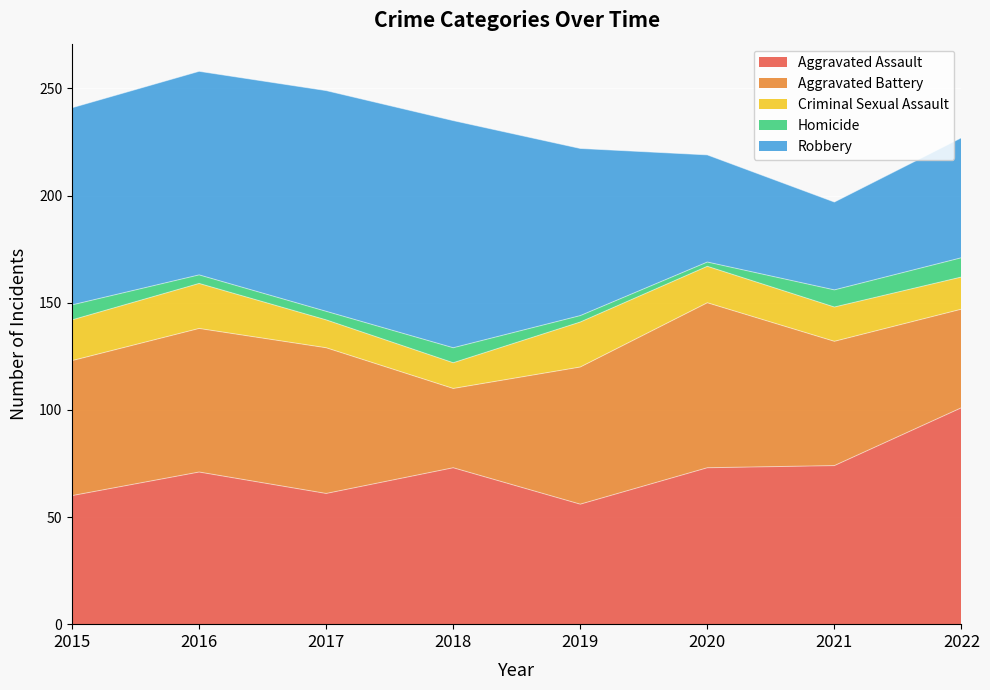

Does the chart display data point markers on the line(s)?

No